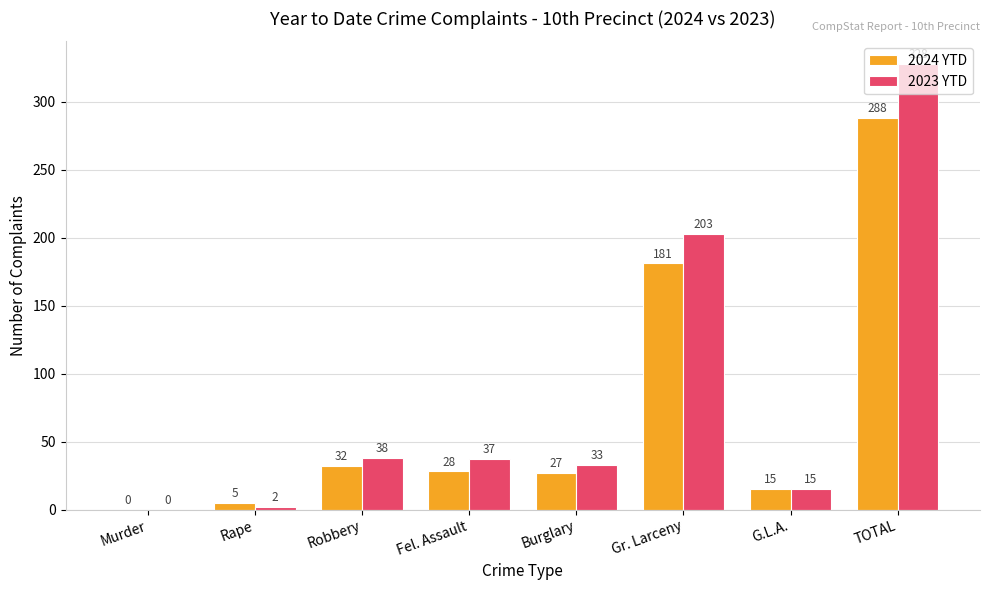

What is the sum of all 2023 YTD values?

656